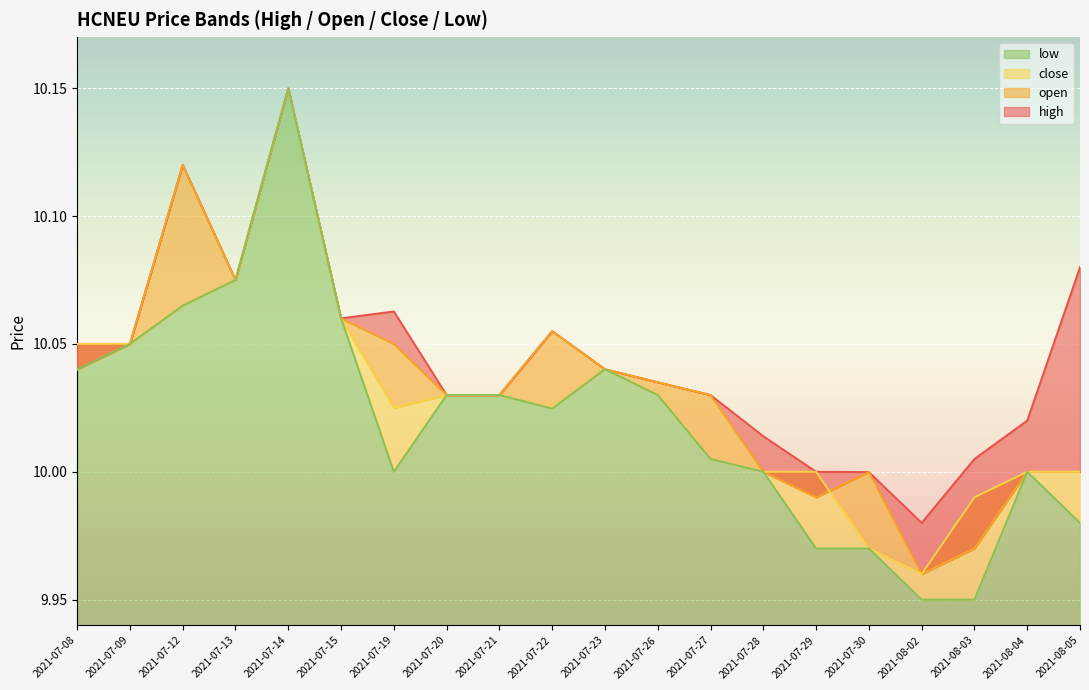

True or false: low has more than 2 points higher than both neighbors.

True